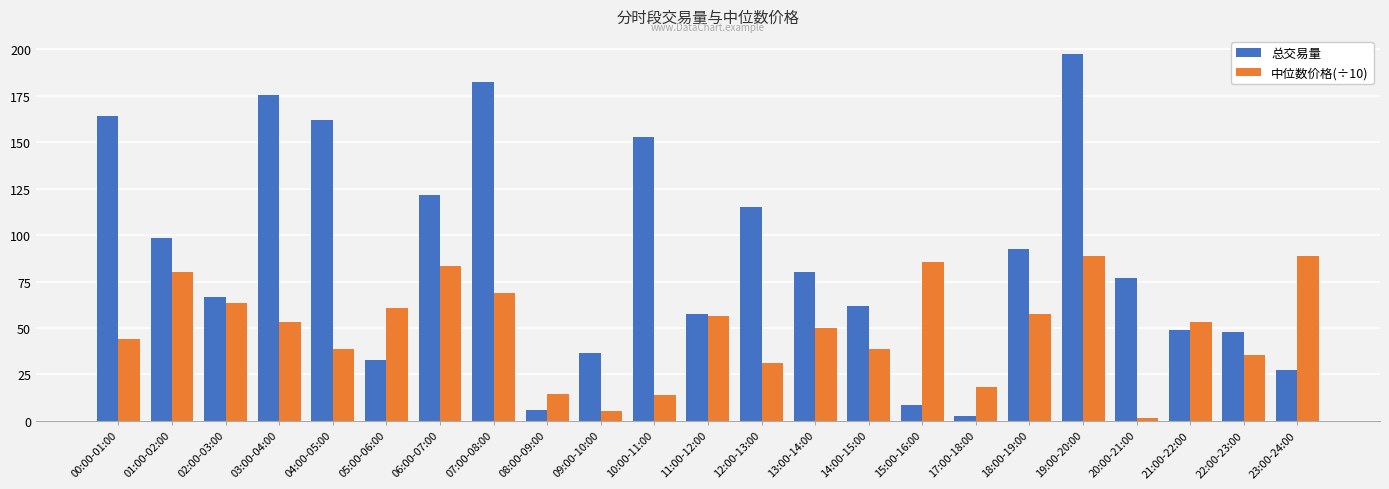

How many bars are there in total?

46